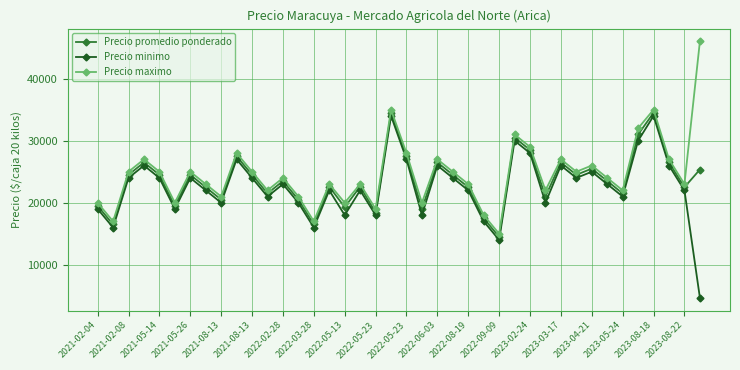

What is the maximum value shown in the chart?

46000